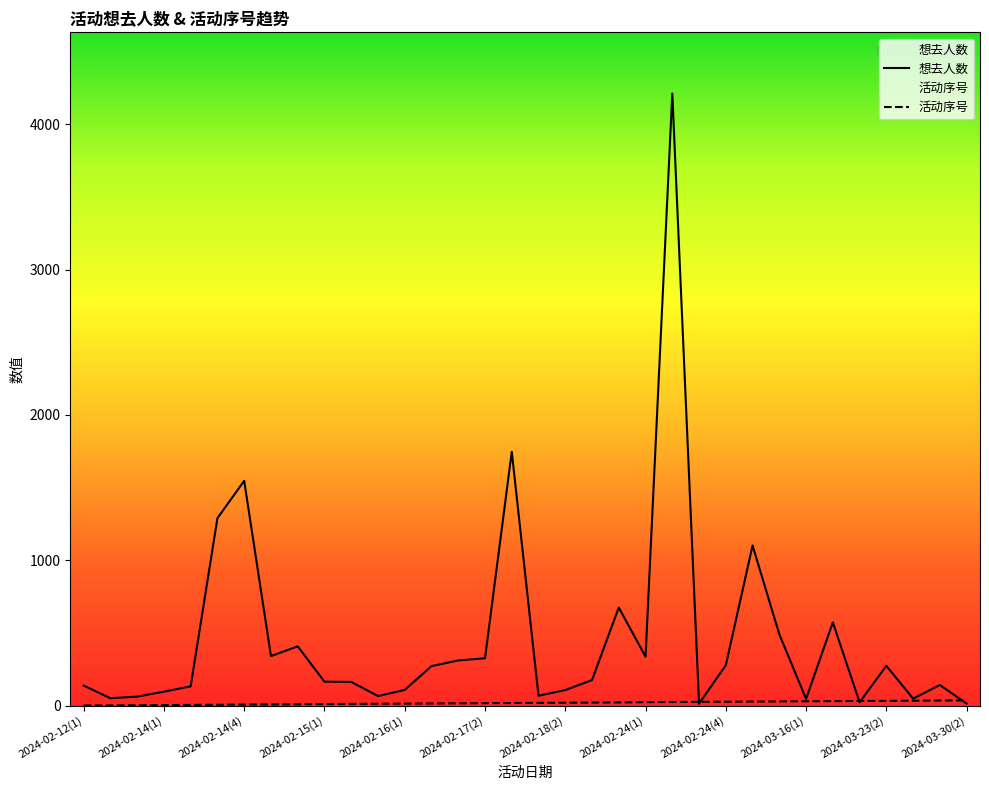

Rank the categories by 活动序号 value from lowest to highest.

2024-02-12(1), 2024-02-12(2), 2024-02-13, 2024-02-14(1), 2024-02-14(2), 2024-02-14(3), 2024-02-14(4), 2024-02-14(5), 2024-02-14(6), 2024-02-15(1), 2024-02-15(2), 2024-02-15(3), 2024-02-16(1), 2024-02-16(2), 2024-02-17(1), 2024-02-17(2), 2024-02-17(3), 2024-02-18(1), 2024-02-18(2), 2024-02-20, 2024-02-23, 2024-02-24(1), 2024-02-24(2), 2024-02-24(3), 2024-02-24(4), 2024-03-02, 2024-03-09, 2024-03-16(1), 2024-03-16(2), 2024-03-23(1), 2024-03-23(2), 2024-03-23(3), 2024-03-30(1), 2024-03-30(2)